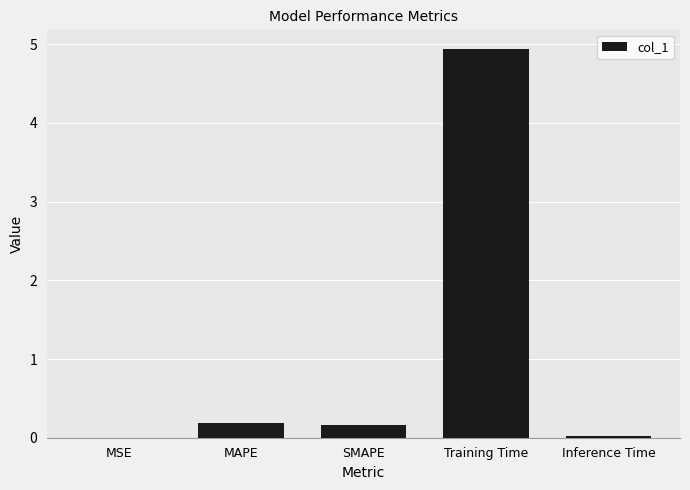

Between Inference Time and SMAPE, which is larger?

SMAPE